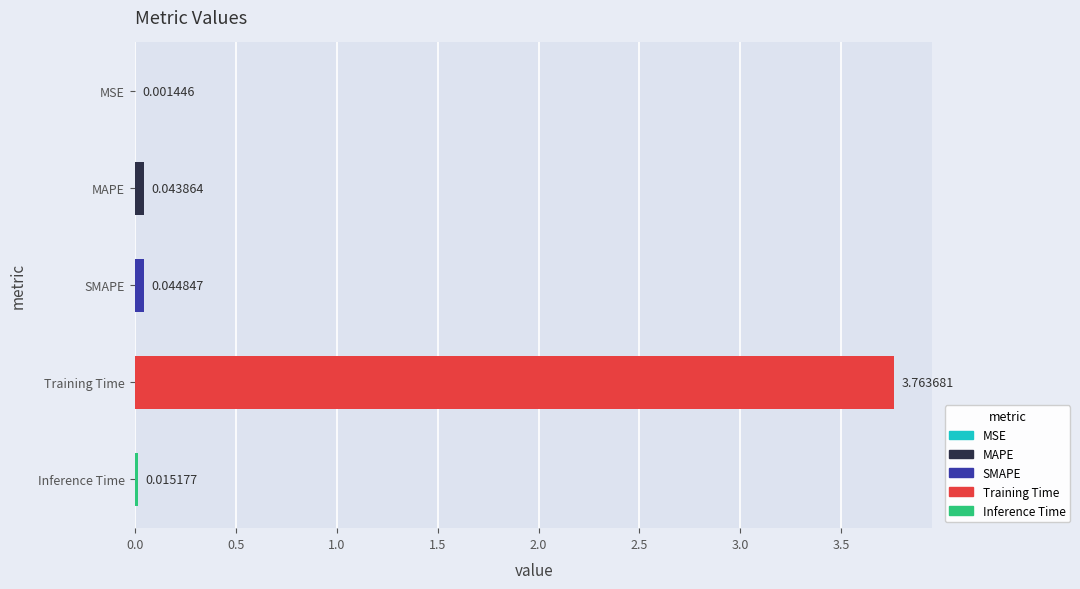

Are the bars horizontal?

Yes